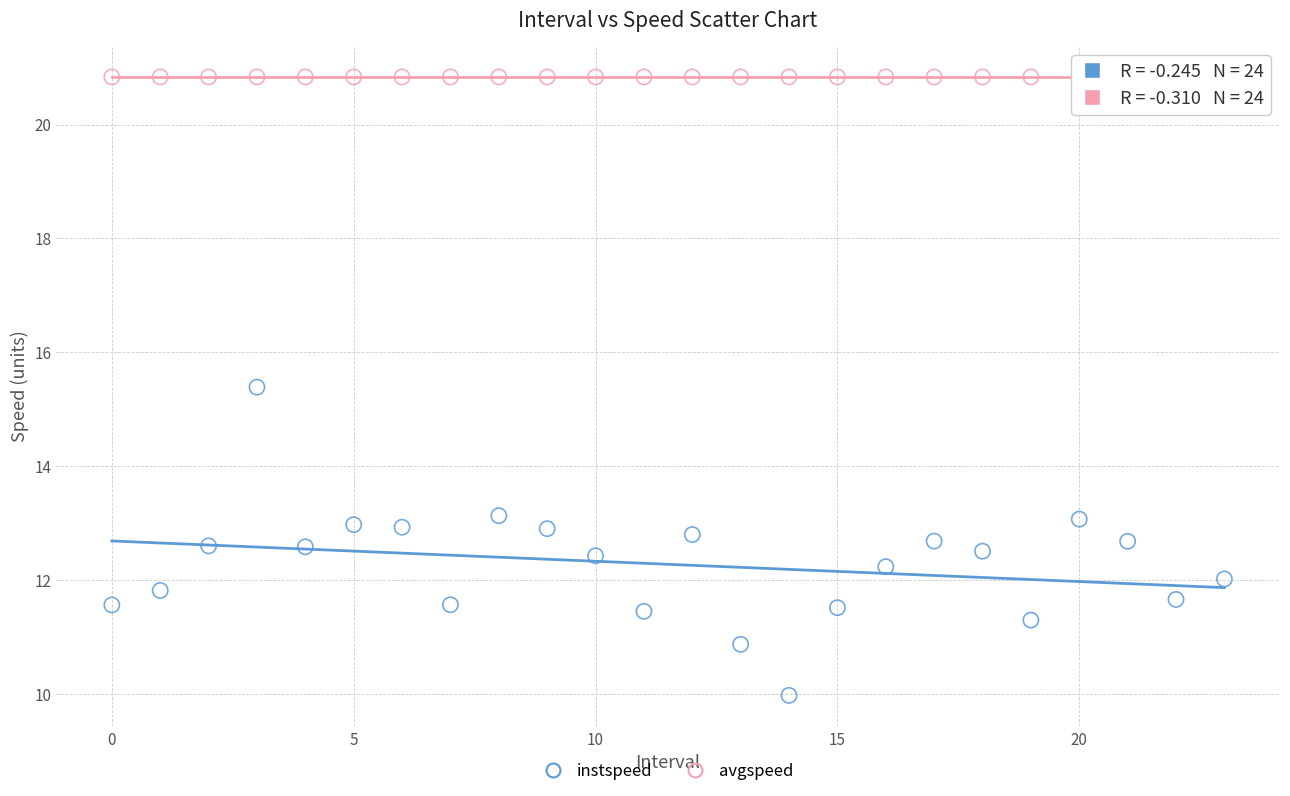

Which series contains the highest Y value?

avgspeed